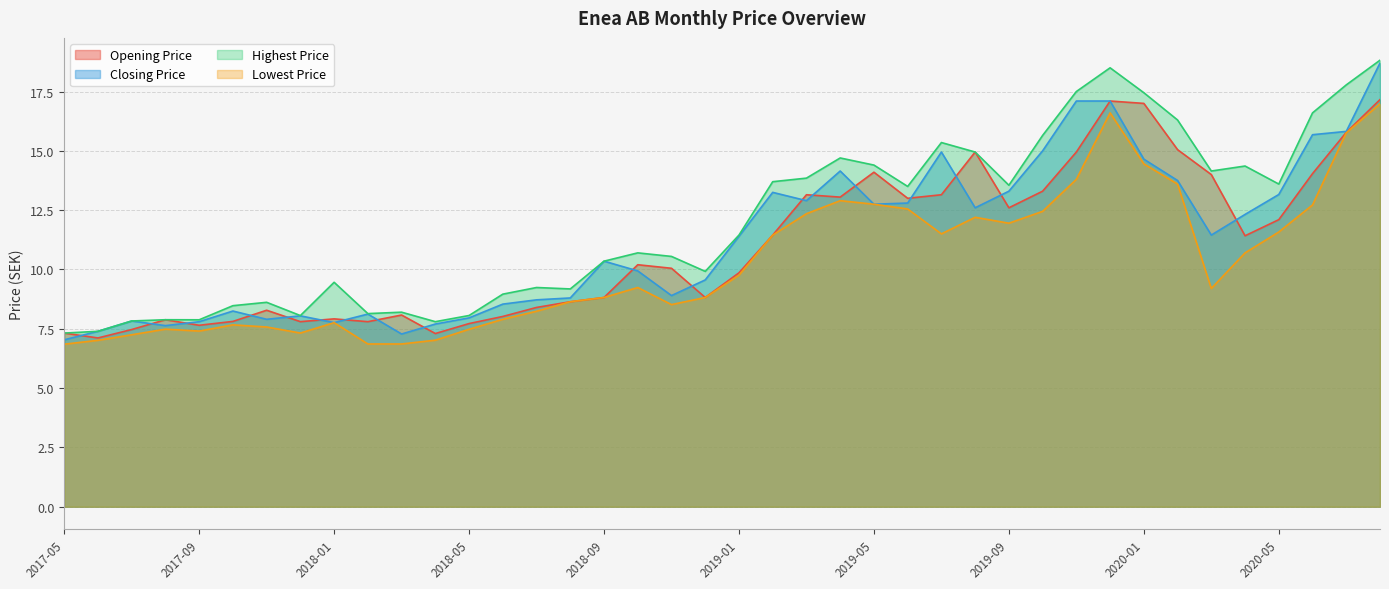

At which category is the sum across all series the highest?

2020-08